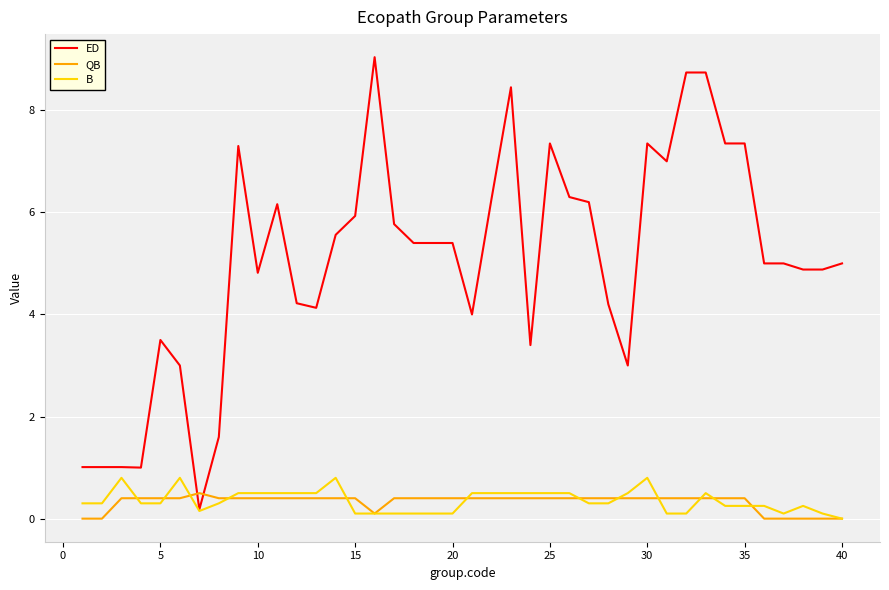

Which series has the largest total across all categories?

ED